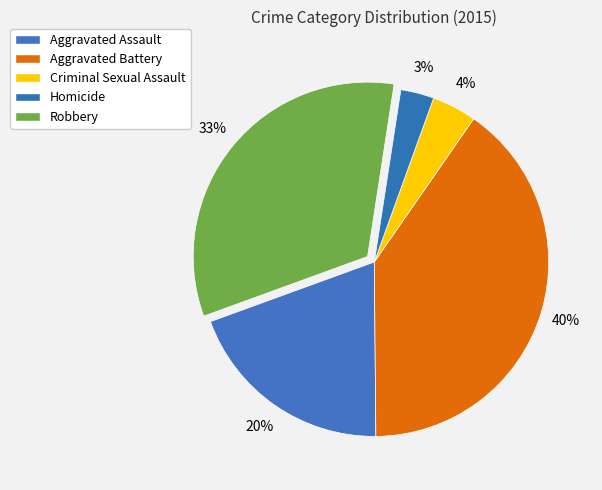

To the nearest percent, what is the difference between the Aggravated Battery and Criminal Sexual Assault slice percentages?

36%